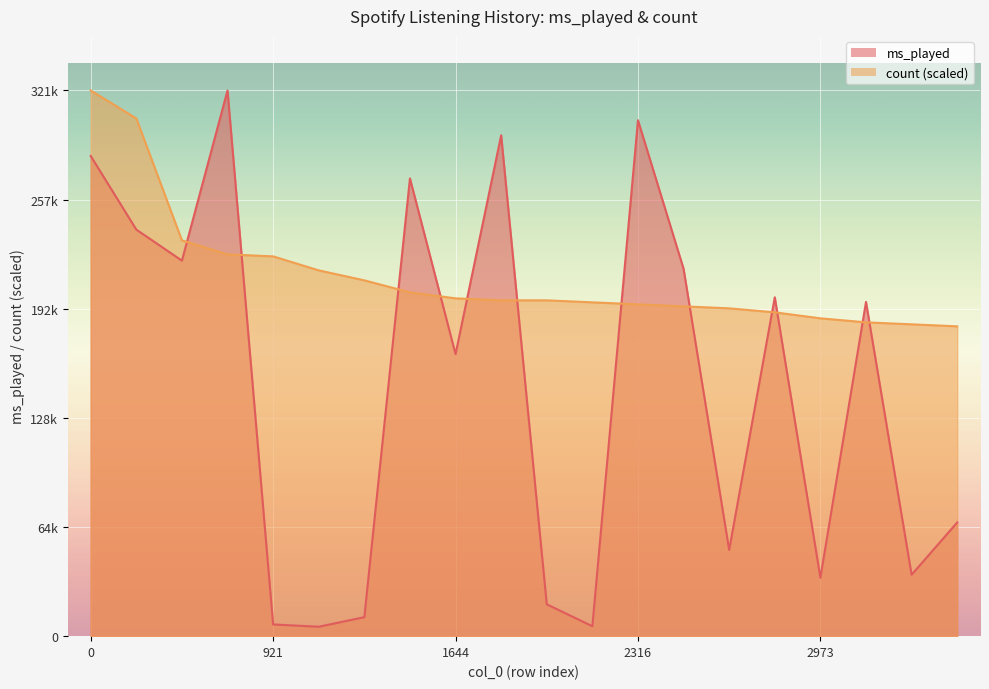

At how many categories does at least one series exceed 103250?

20